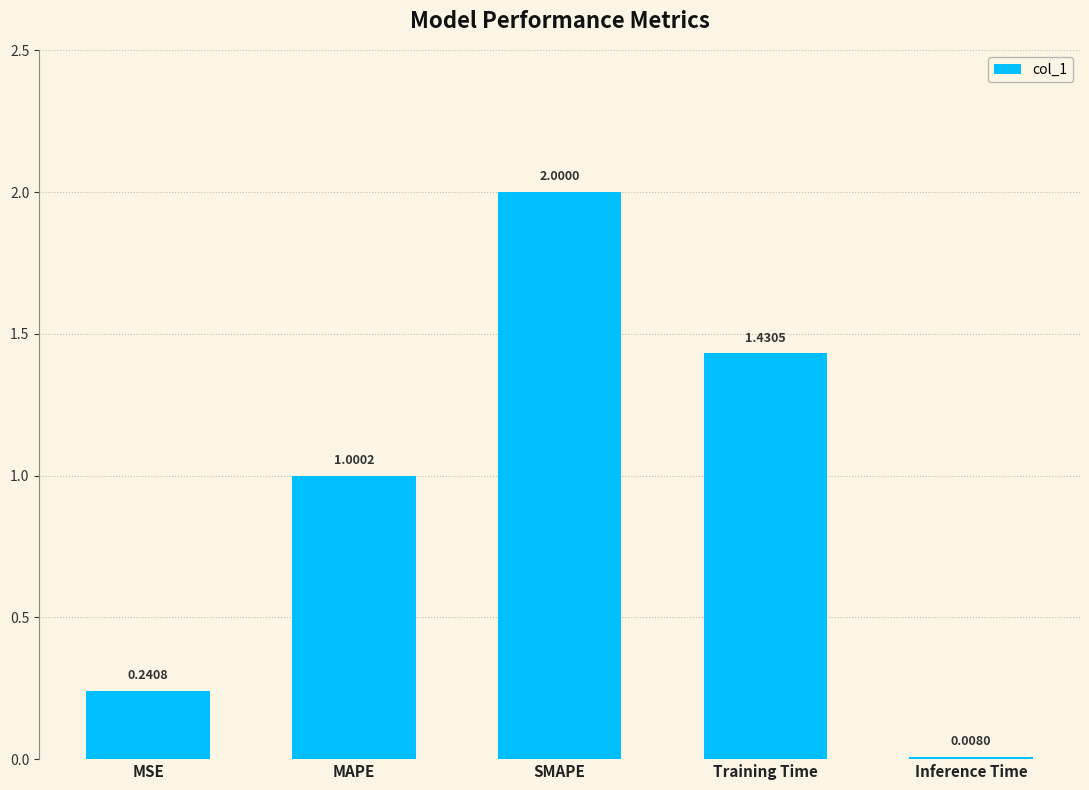

At which label does the data first exceed 1?

MAPE